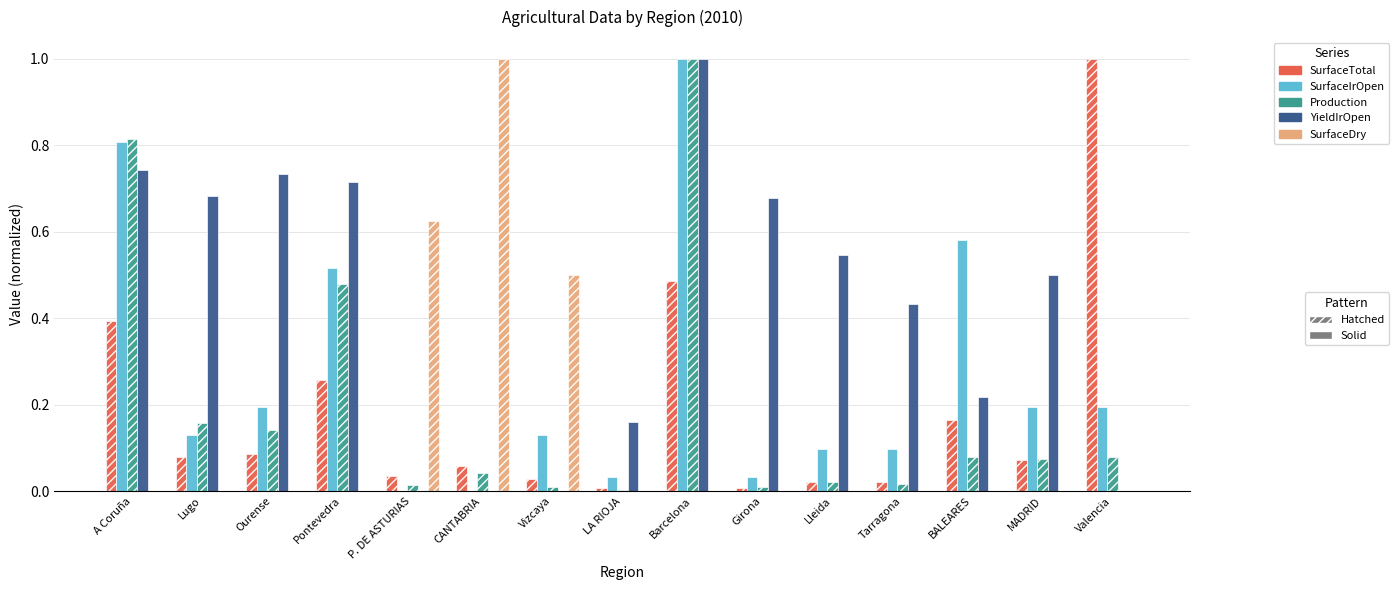

At which category is the sum across all series the highest?

Barcelona